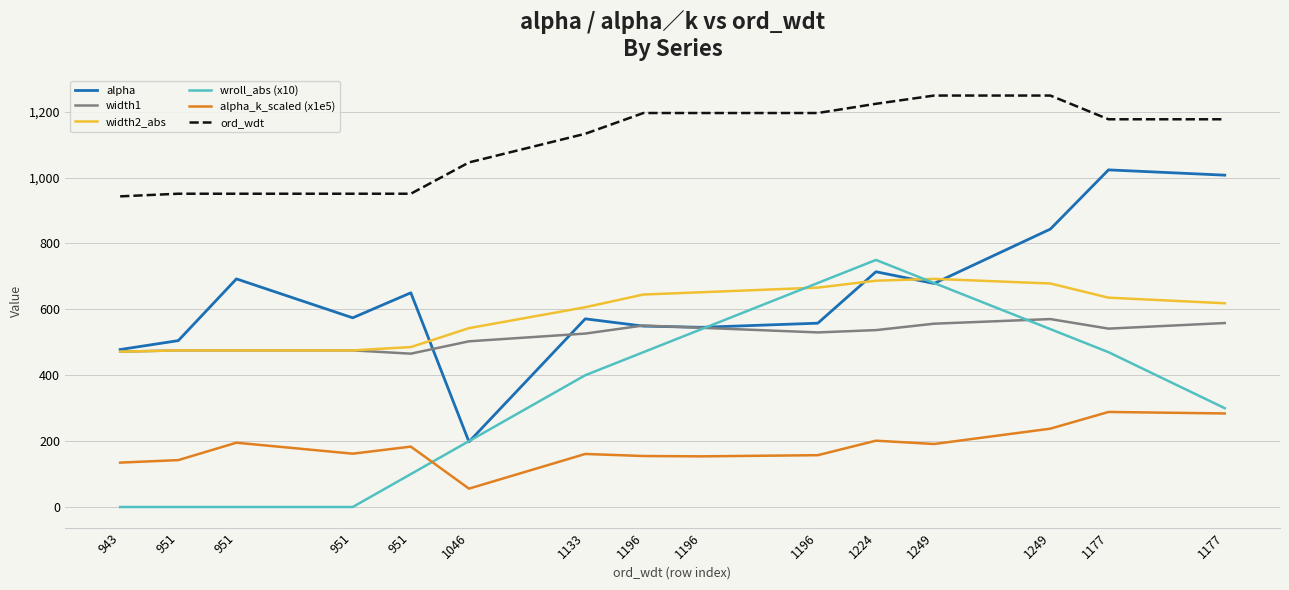

What are all the series names shown in the legend?

alpha, width1, width2_abs, wroll_abs (x10), alpha_k_scaled (x1e5), ord_wdt